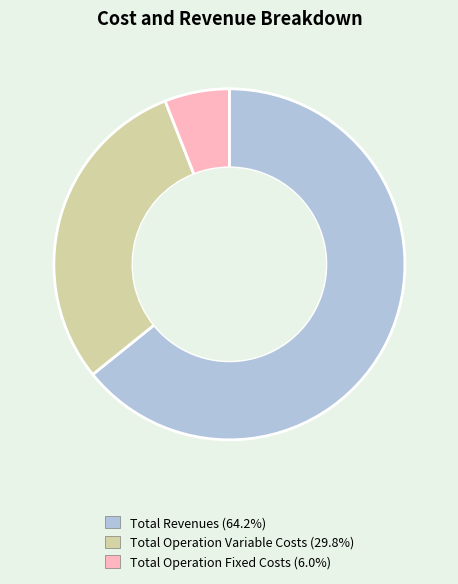

Is there a majority slice in this chart?

Yes